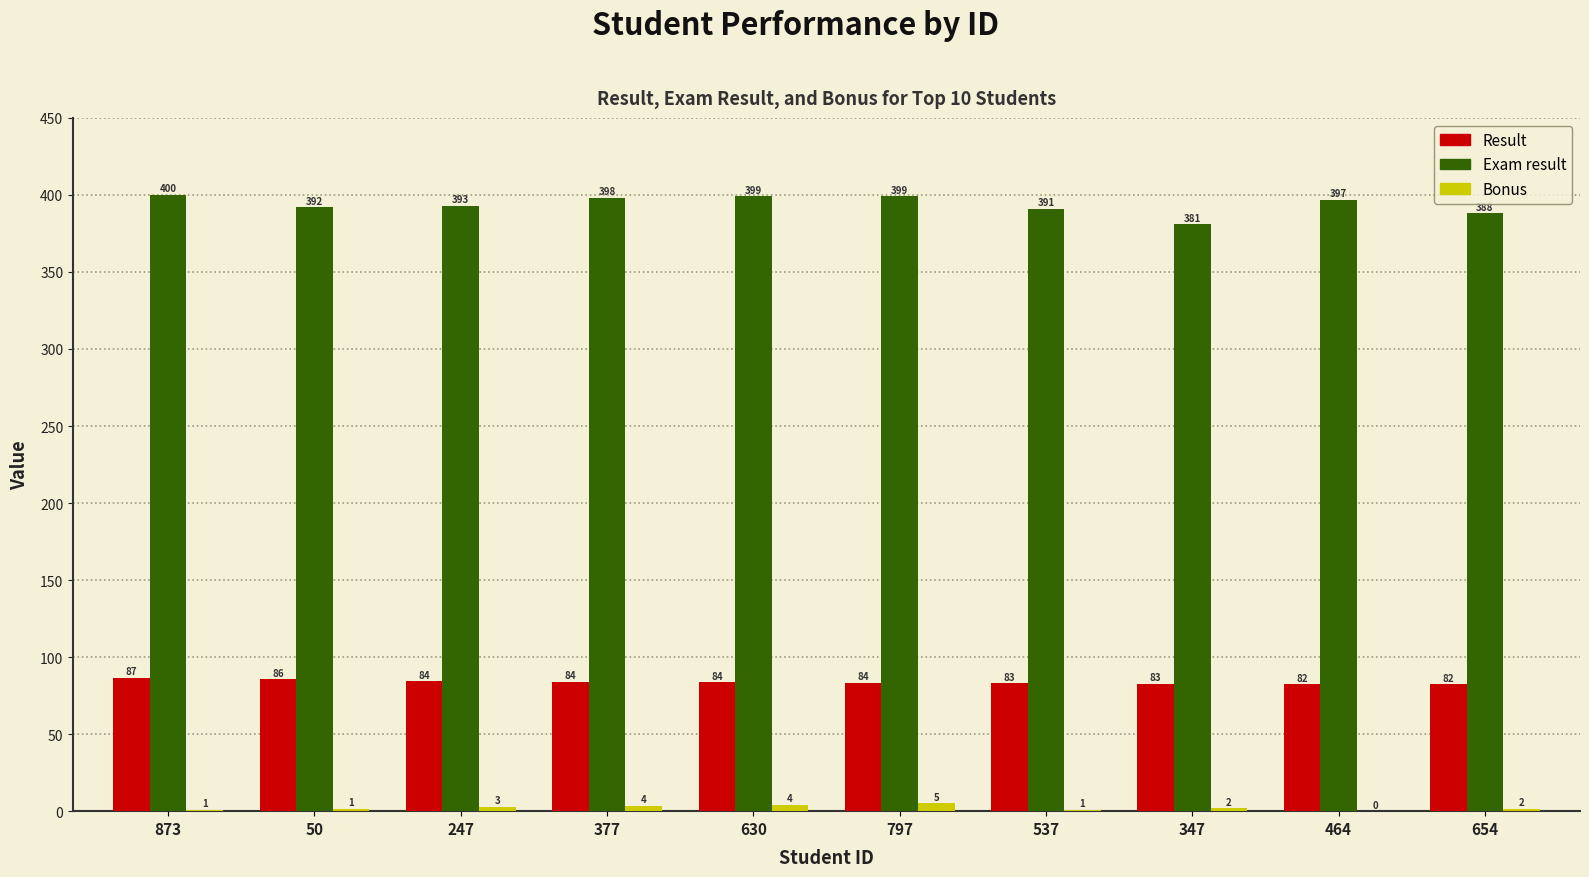

At which label is Bonus closest to 2?

347